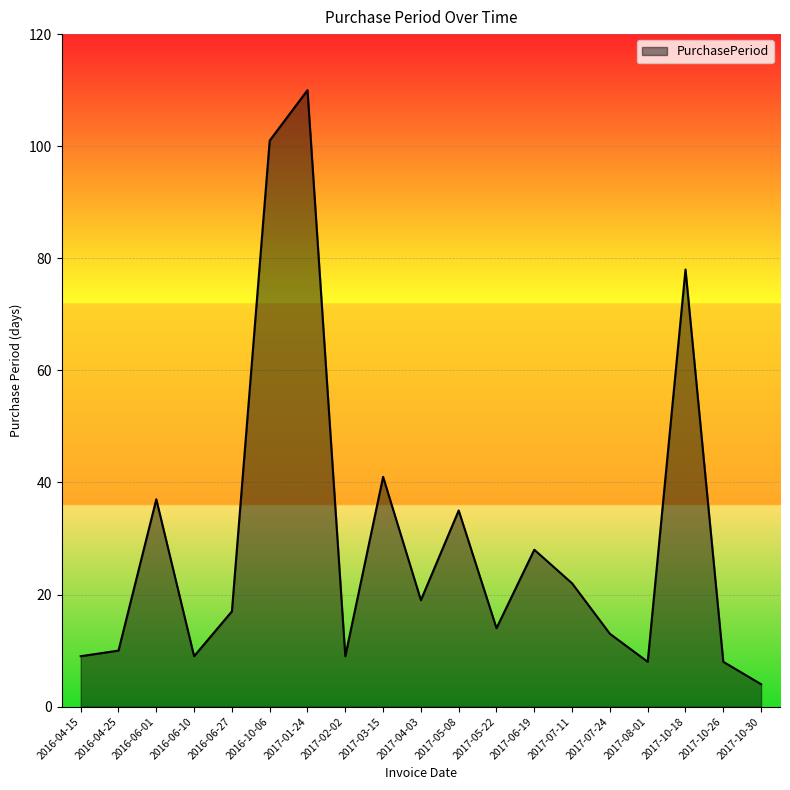

What is the greatest value displayed?

110